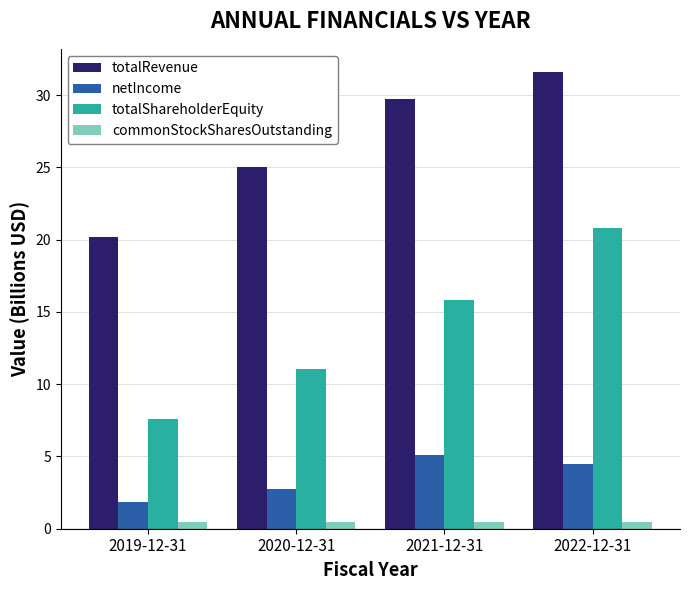

Which series has the largest total across all categories?

totalRevenue